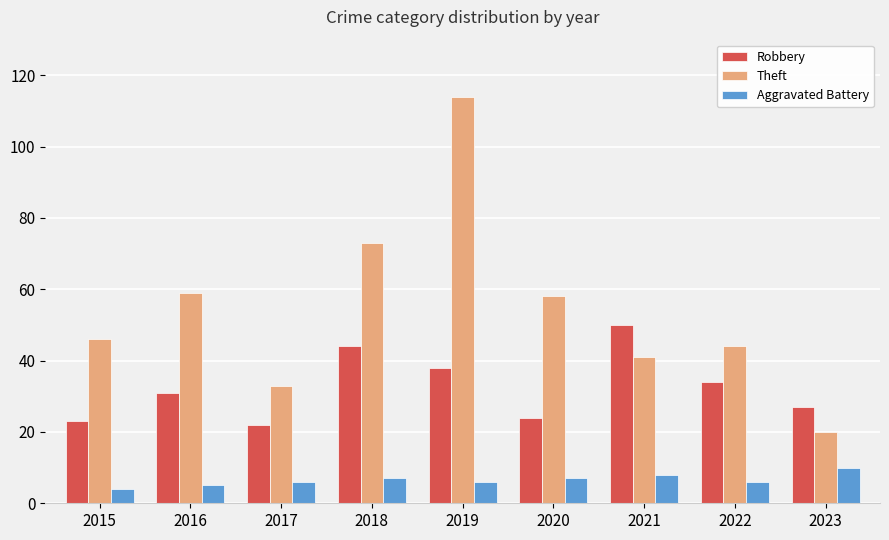

What is the approximate value of Theft at 2023?

20